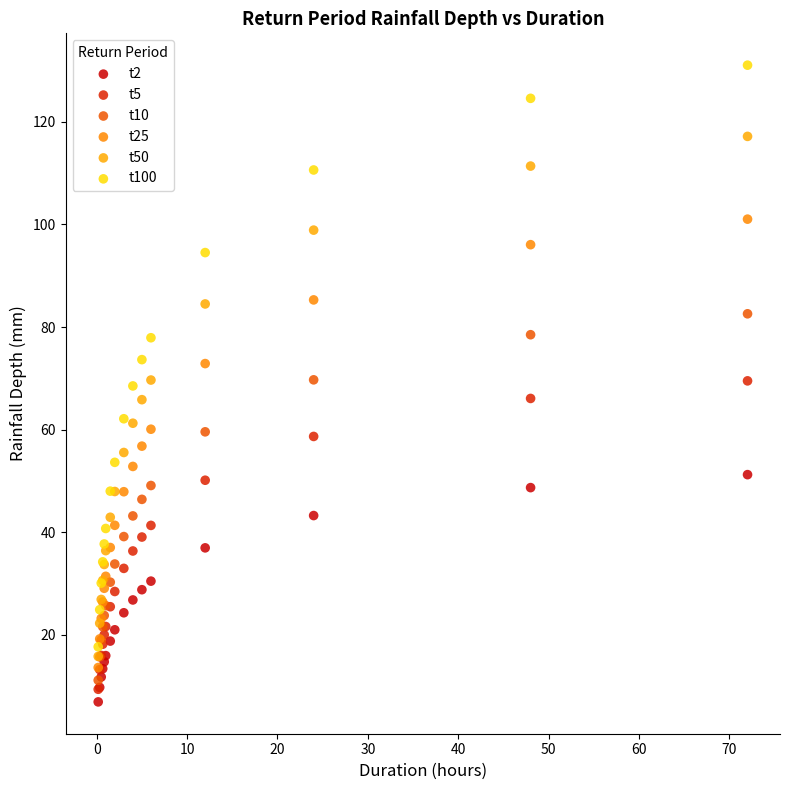

Which series contains the lowest Y value?

t2